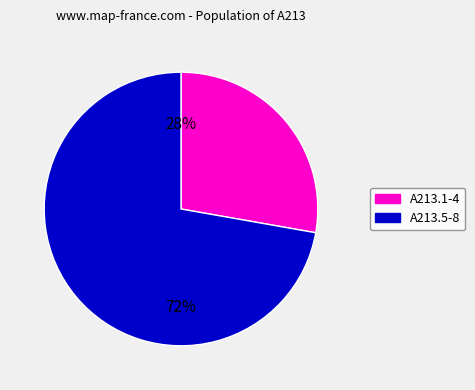

Does any single category account for the majority?

Yes